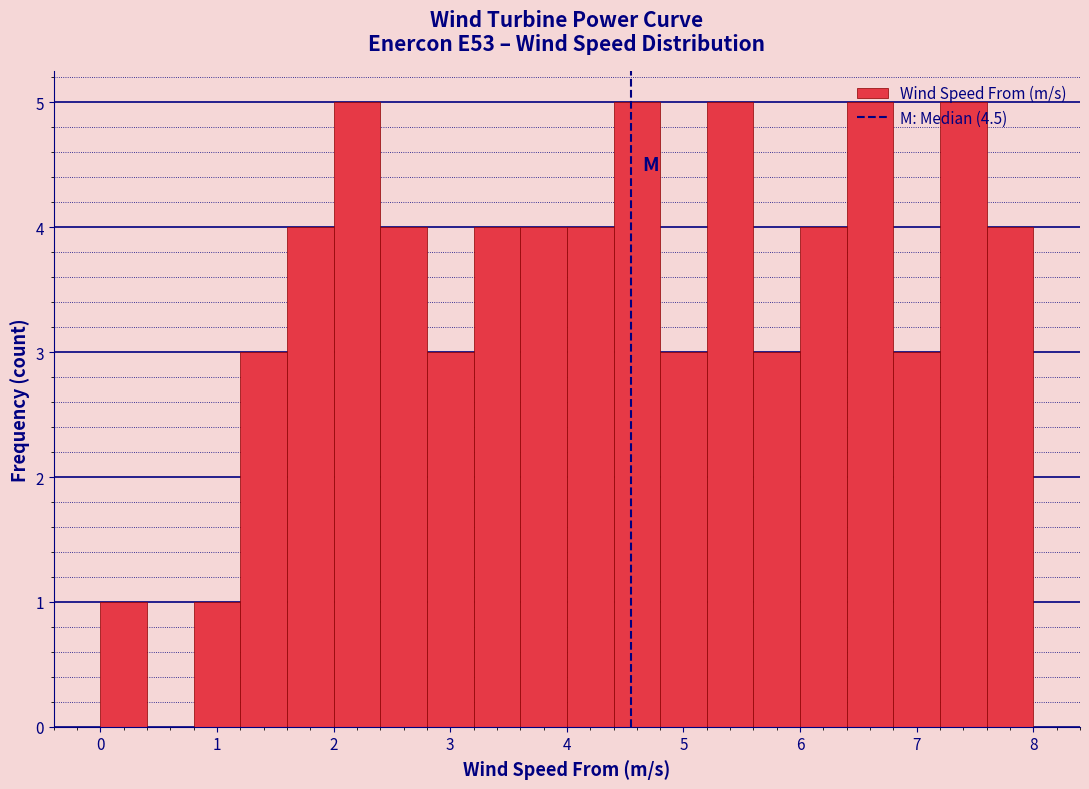

Reading left to right, transcribe this chart: for each bar, give the range it covers on the x-axis and its height. The values are not printed on the chart, so give them approximately, as read against the axis.

0.0 to 0.4: 1
0.4 to 0.8: 0
0.8 to 1.2: 1
1.2 to 1.6: 3
1.6 to 2.0: 4
2.0 to 2.4: 5
2.4 to 2.8: 4
2.8 to 3.2: 3
3.2 to 3.6: 4
3.6 to 4.0: 4
4.0 to 4.4: 4
4.4 to 4.8: 5
4.8 to 5.2: 3
5.2 to 5.6: 5
5.6 to 6.0: 3
6.0 to 6.4: 4
6.4 to 6.8: 5
6.8 to 7.2: 3
7.2 to 7.6: 5
7.6 to 8.0: 4